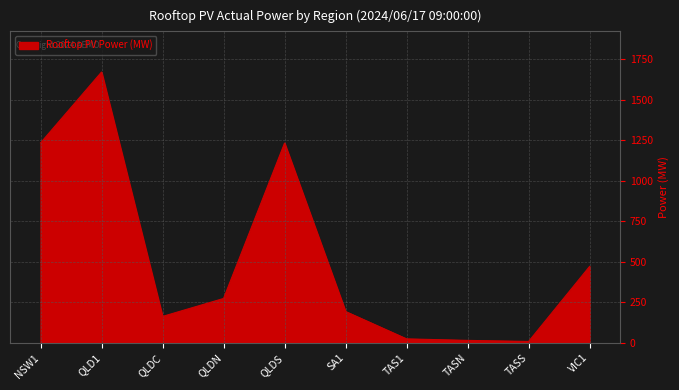

Between TASN and QLDC, which is larger?

QLDC